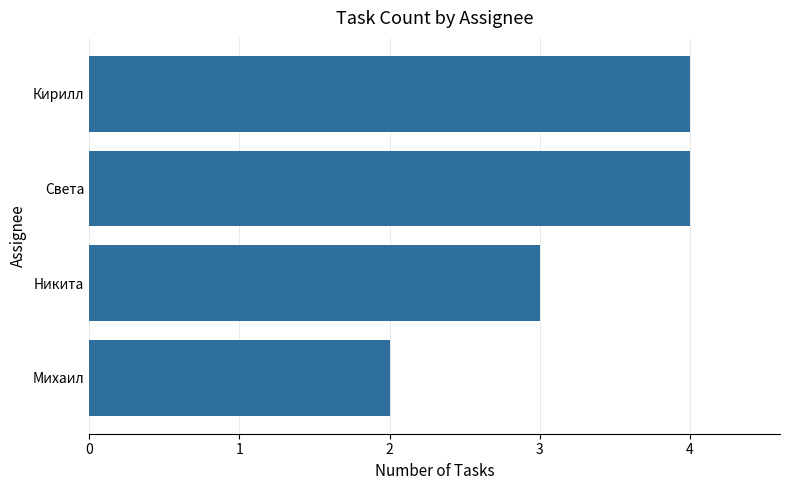

What is the difference between the second highest and minimum values?

2